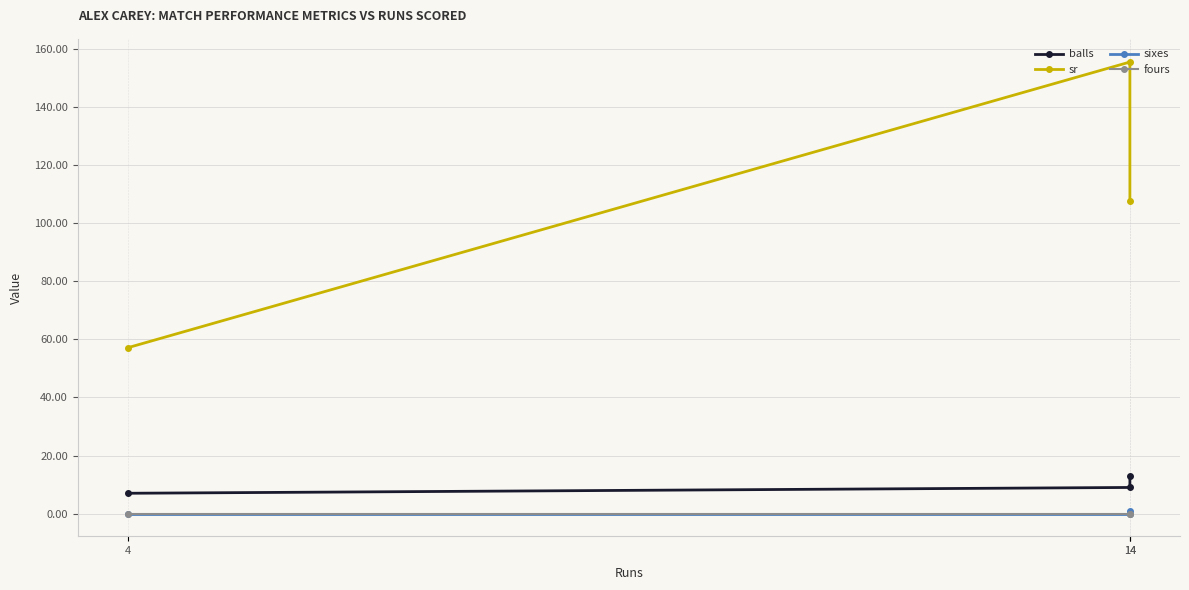

Which series has the widest spread of values?

sr